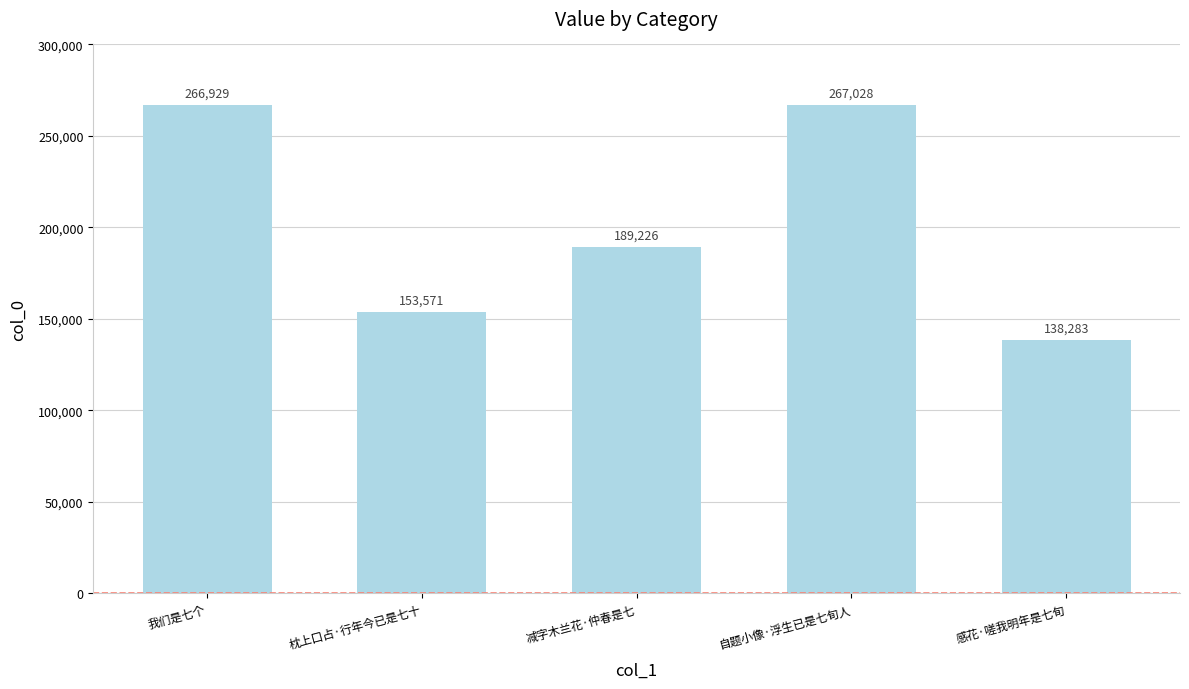

What is the change in value from 枕上口占·行年今已是七十 to 自题小像·浮生已是七旬人?

+113457